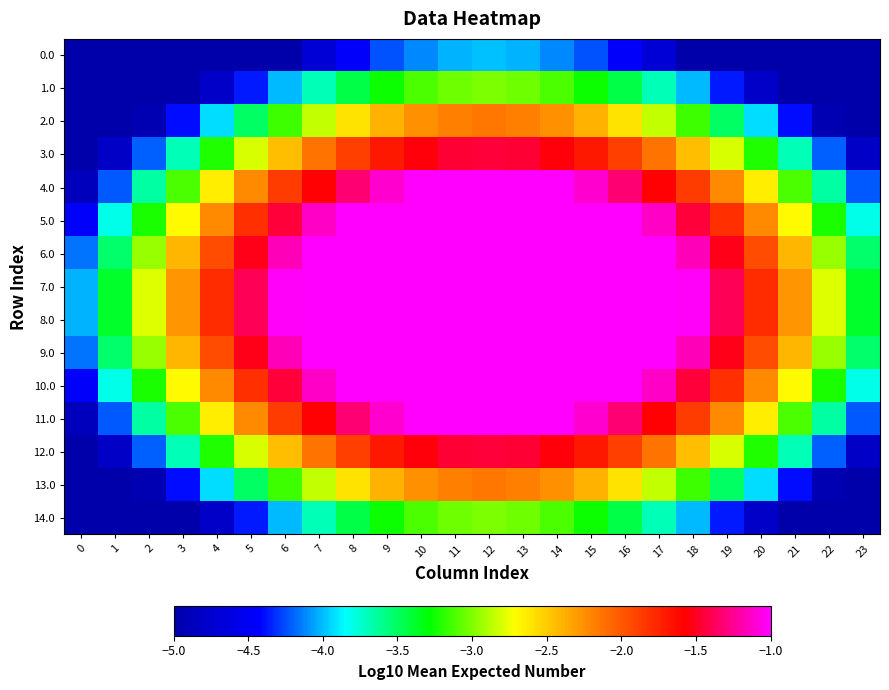

Reading right to left, list all the values displayed in this chart.

0.0: 23=-5.0	22=-5.0	21=-5.0	20=-5.0	19=-5.0	18=-5.0	17=-4.7	16=-4.4	15=-4.2	14=-4.1	13=-4.0	12=-4.0	11=-4.0	10=-4.1	9=-4.2	8=-4.4	7=-4.7	6=-5.0	5=-5.0	4=-5.0	3=-5.0	2=-5.0	1=-5.0	0=-5.0
1.0: 23=-5.0	22=-5.0	21=-5.0	20=-4.8	19=-4.4	18=-4.0	17=-3.7	16=-3.4	15=-3.3	14=-3.1	13=-3.0	12=-3.0	11=-3.0	10=-3.1	9=-3.3	8=-3.4	7=-3.7	6=-4.0	5=-4.4	4=-4.8	3=-5.0	2=-5.0	1=-5.0	0=-5.0
2.0: 23=-5.0	22=-4.9	21=-4.4	20=-3.9	19=-3.5	18=-3.2	17=-2.8	16=-2.6	15=-2.4	14=-2.3	13=-2.2	12=-2.2	11=-2.2	10=-2.3	9=-2.4	8=-2.6	7=-2.8	6=-3.2	5=-3.5	4=-3.9	3=-4.4	2=-4.9	1=-5.0	0=-5.0
3.0: 23=-4.8	22=-4.2	21=-3.7	20=-3.2	19=-2.8	18=-2.4	17=-2.1	16=-1.9	15=-1.7	14=-1.6	13=-1.5	12=-1.4	11=-1.5	10=-1.6	9=-1.7	8=-1.9	7=-2.1	6=-2.4	5=-2.8	4=-3.2	3=-3.7	2=-4.2	1=-4.8	0=-5.0
4.0: 23=-4.2	22=-3.6	21=-3.1	20=-2.6	19=-2.2	18=-1.9	17=-1.6	16=-1.3	15=-1.1	14=-1.0	13=-1.0	12=-1.0	11=-1.0	10=-1.0	9=-1.1	8=-1.3	7=-1.6	6=-1.9	5=-2.2	4=-2.6	3=-3.1	2=-3.6	1=-4.2	0=-4.9
5.0: 23=-3.8	22=-3.2	21=-2.7	20=-2.2	19=-1.8	18=-1.4	17=-1.1	16=-1.0	15=-1.0	14=-1.0	13=-1.0	12=-1.0	11=-1.0	10=-1.0	9=-1.0	8=-1.0	7=-1.1	6=-1.4	5=-1.8	4=-2.2	3=-2.7	2=-3.2	1=-3.8	0=-4.4
6.0: 23=-3.5	22=-2.9	21=-2.4	20=-1.9	19=-1.5	18=-1.2	17=-1.0	16=-1.0	15=-1.0	14=-1.0	13=-1.0	12=-1.0	11=-1.0	10=-1.0	9=-1.0	8=-1.0	7=-1.0	6=-1.2	5=-1.5	4=-1.9	3=-2.4	2=-2.9	1=-3.5	0=-4.2
7.0: 23=-3.4	22=-2.8	21=-2.3	20=-1.8	19=-1.4	18=-1.0	17=-1.0	16=-1.0	15=-1.0	14=-1.0	13=-1.0	12=-1.0	11=-1.0	10=-1.0	9=-1.0	8=-1.0	7=-1.0	6=-1.0	5=-1.4	4=-1.8	3=-2.3	2=-2.8	1=-3.4	0=-4.0
8.0: 23=-3.4	22=-2.8	21=-2.3	20=-1.8	19=-1.4	18=-1.0	17=-1.0	16=-1.0	15=-1.0	14=-1.0	13=-1.0	12=-1.0	11=-1.0	10=-1.0	9=-1.0	8=-1.0	7=-1.0	6=-1.0	5=-1.4	4=-1.8	3=-2.3	2=-2.8	1=-3.4	0=-4.0
9.0: 23=-3.5	22=-2.9	21=-2.4	20=-1.9	19=-1.5	18=-1.2	17=-1.0	16=-1.0	15=-1.0	14=-1.0	13=-1.0	12=-1.0	11=-1.0	10=-1.0	9=-1.0	8=-1.0	7=-1.0	6=-1.2	5=-1.5	4=-1.9	3=-2.4	2=-2.9	1=-3.5	0=-4.2
10.0: 23=-3.8	22=-3.2	21=-2.7	20=-2.2	19=-1.8	18=-1.4	17=-1.1	16=-1.0	15=-1.0	14=-1.0	13=-1.0	12=-1.0	11=-1.0	10=-1.0	9=-1.0	8=-1.0	7=-1.1	6=-1.4	5=-1.8	4=-2.2	3=-2.7	2=-3.2	1=-3.8	0=-4.4
11.0: 23=-4.2	22=-3.6	21=-3.1	20=-2.6	19=-2.2	18=-1.9	17=-1.6	16=-1.3	15=-1.1	14=-1.0	13=-1.0	12=-1.0	11=-1.0	10=-1.0	9=-1.1	8=-1.3	7=-1.6	6=-1.9	5=-2.2	4=-2.6	3=-3.1	2=-3.6	1=-4.2	0=-4.9
12.0: 23=-4.8	22=-4.2	21=-3.7	20=-3.2	19=-2.8	18=-2.4	17=-2.1	16=-1.9	15=-1.7	14=-1.6	13=-1.5	12=-1.4	11=-1.5	10=-1.6	9=-1.7	8=-1.9	7=-2.1	6=-2.4	5=-2.8	4=-3.2	3=-3.7	2=-4.2	1=-4.8	0=-5.0
13.0: 23=-5.0	22=-4.9	21=-4.4	20=-3.9	19=-3.5	18=-3.2	17=-2.8	16=-2.6	15=-2.4	14=-2.3	13=-2.2	12=-2.2	11=-2.2	10=-2.3	9=-2.4	8=-2.6	7=-2.8	6=-3.2	5=-3.5	4=-3.9	3=-4.4	2=-4.9	1=-5.0	0=-5.0
14.0: 23=-5.0	22=-5.0	21=-5.0	20=-4.8	19=-4.4	18=-4.0	17=-3.7	16=-3.4	15=-3.3	14=-3.1	13=-3.0	12=-3.0	11=-3.0	10=-3.1	9=-3.3	8=-3.4	7=-3.7	6=-4.0	5=-4.4	4=-4.8	3=-5.0	2=-5.0	1=-5.0	0=-5.0